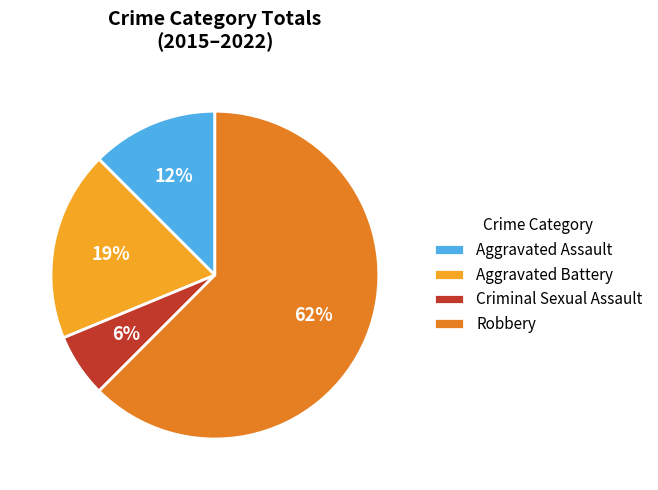

Between Aggravated Battery and Aggravated Assault, which is larger?

Aggravated Battery